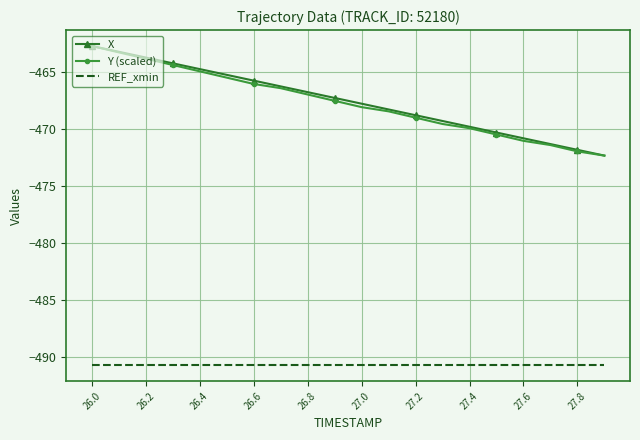

True or false: X and REF_xmin intersect in this chart.

False